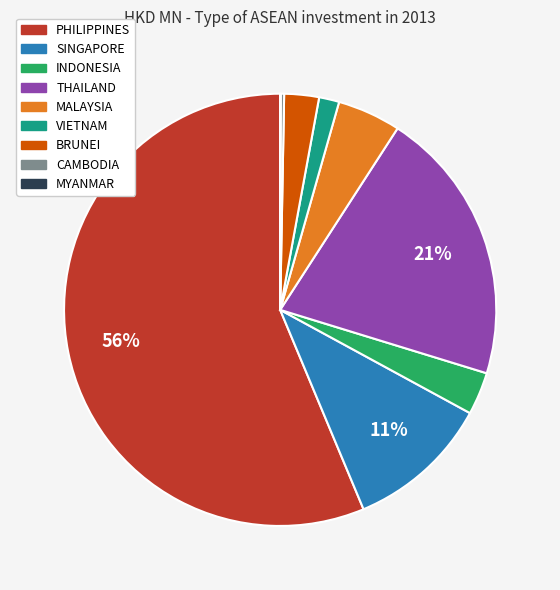

Which slice is the largest?

PHILIPPINES